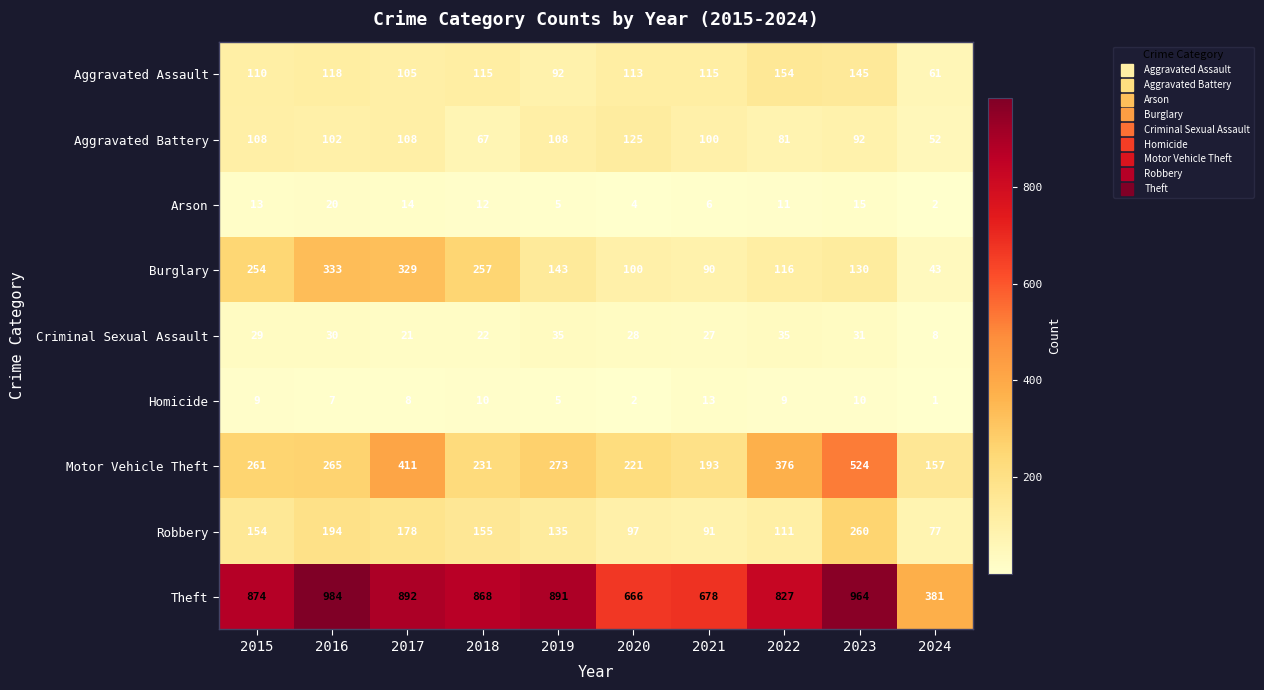

What is the minimum value shown in the chart?

1